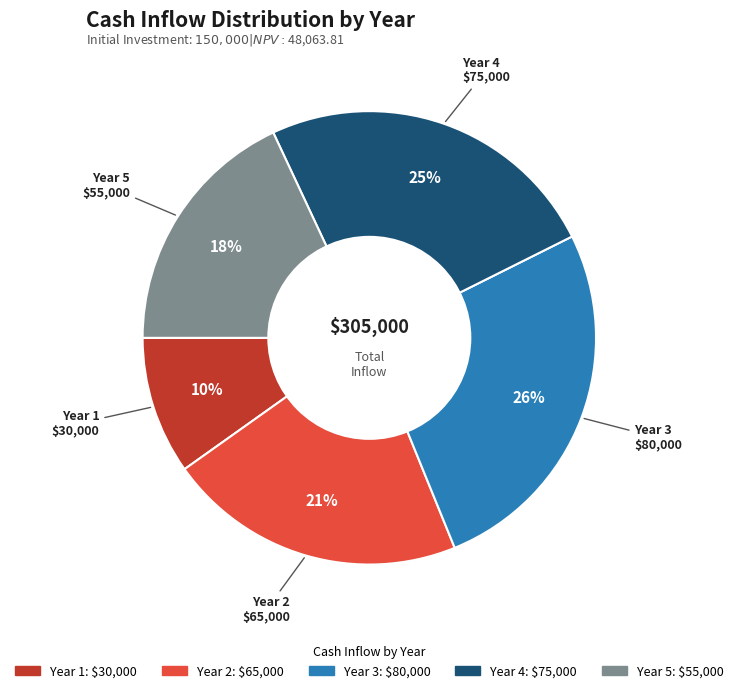

Is the sum of Year 3 and Year 2 greater than half?

No